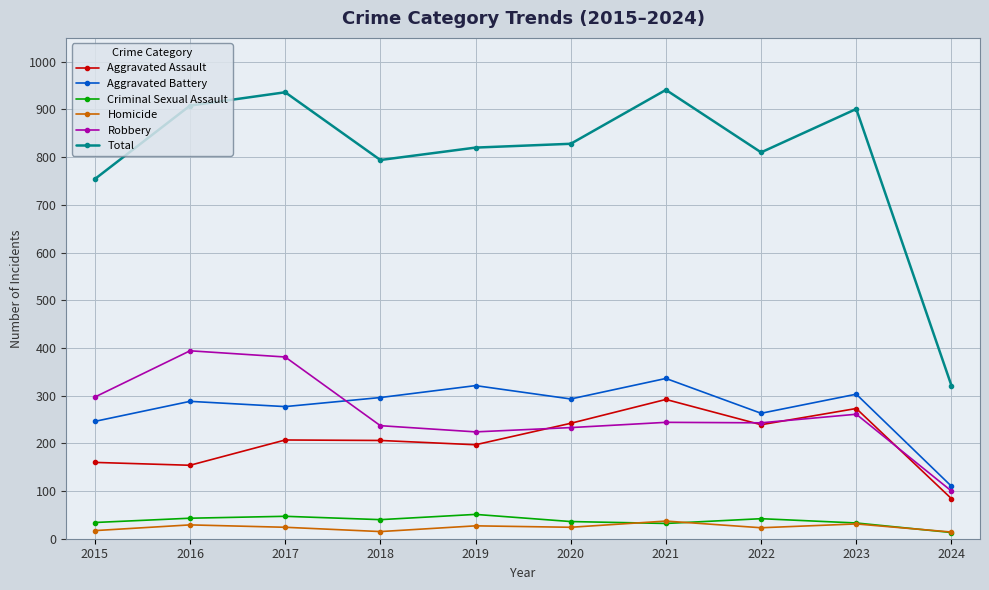

What is the value of the Aggravated Assault point at the 2nd from the left?

154